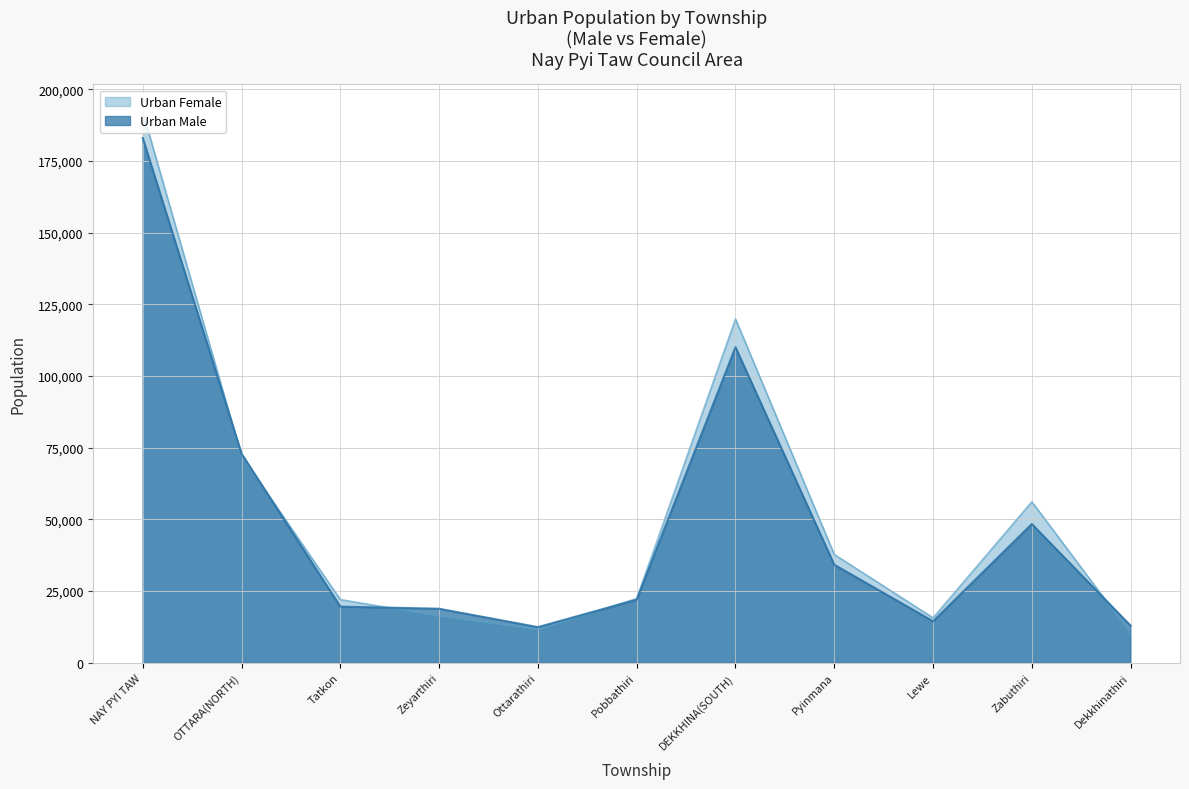

Reading left to right, list all the values displayed in this chart.

Urban Male: NAY PYI TAW=183027	OTTARA(NORTH)=72950	Tatkon=19609	Zeyarthiri=18864	Ottarathiri=12459	Pobbathiri=22018	DEKKHINA(SOUTH)=110077	Pyinmana=34214	Lewe=14498	Zabuthiri=48415	Dekkhinathiri=12950
Urban Female: NAY PYI TAW=192162	OTTARA(NORTH)=72231	Tatkon=22074	Zeyarthiri=16242	Ottarathiri=11496	Pobbathiri=22419	DEKKHINA(SOUTH)=119931	Pyinmana=37796	Lewe=15710	Zabuthiri=56181	Dekkhinathiri=10244